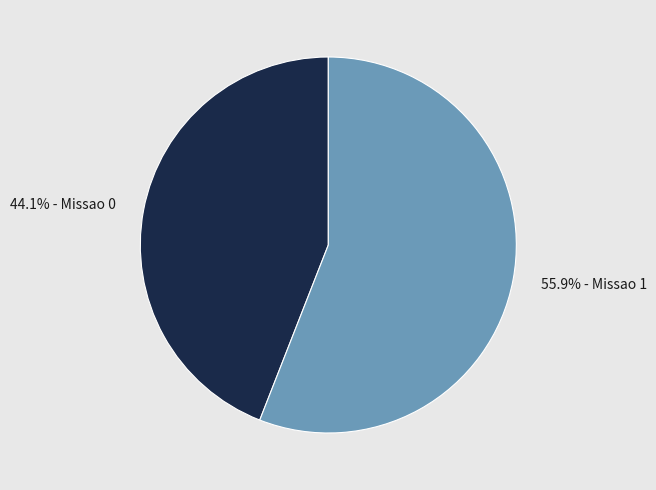

How much of the chart is everything except 55.9% - Missao 1?

44.1%